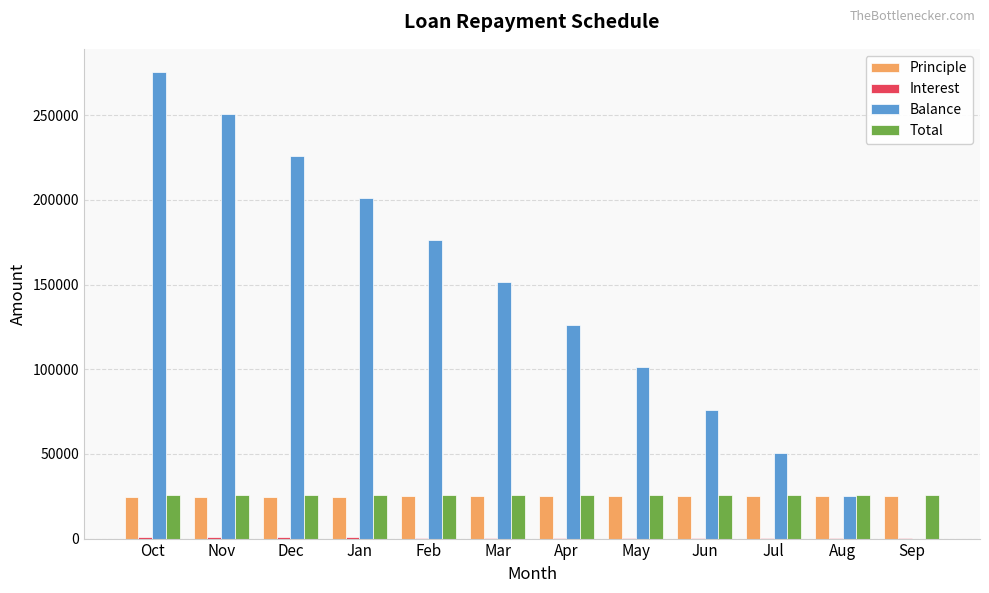

The value of Total at Oct is 25463. True or false?

True